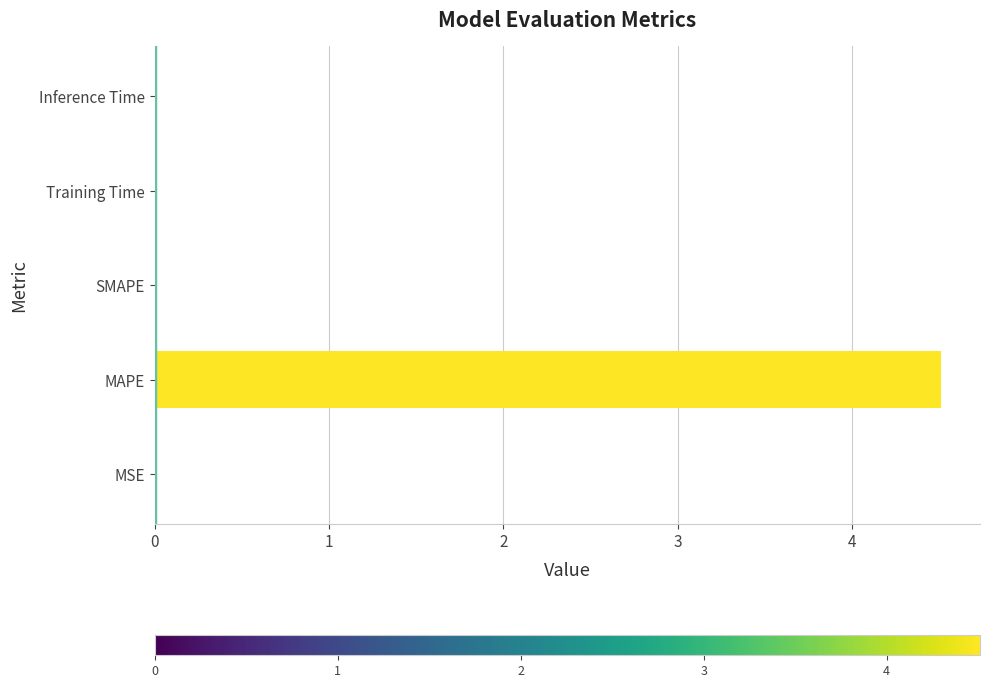

What is the sum of all values?

4.5